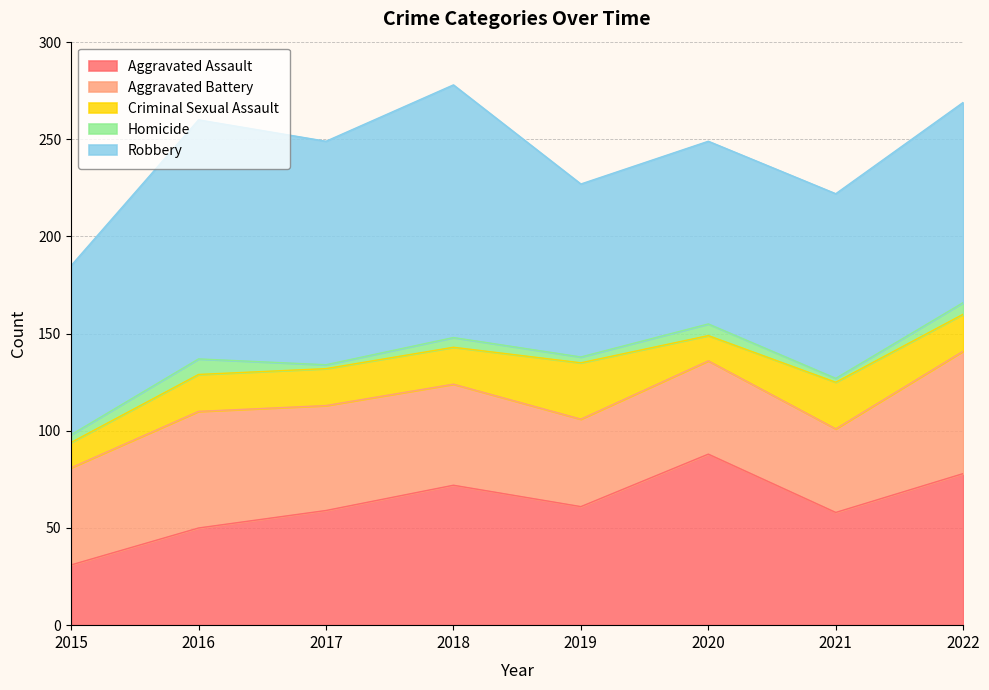

What is the average value of the Aggravated Battery series?

52